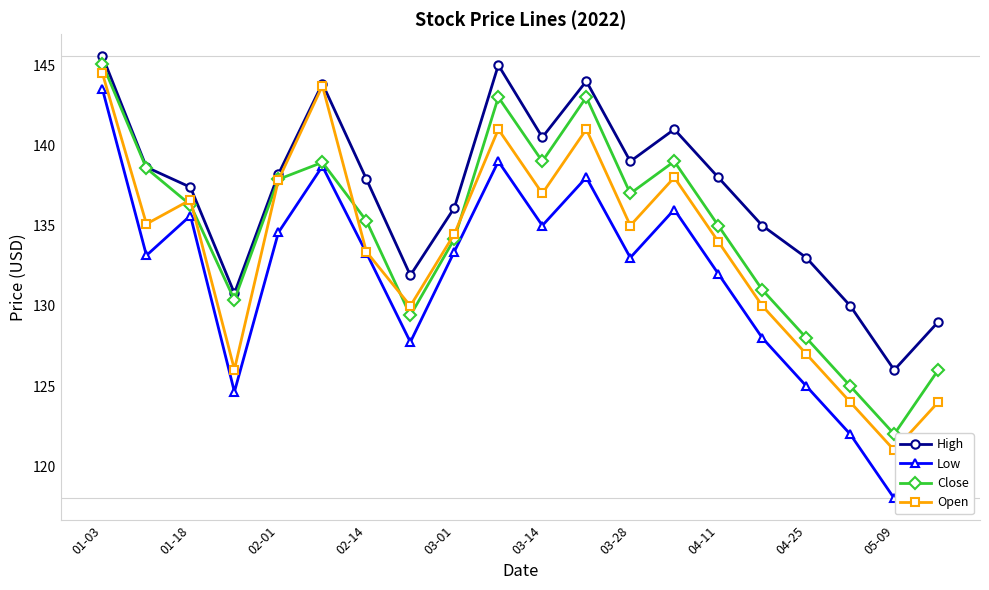

How many interior local peaks does the High series have?

4